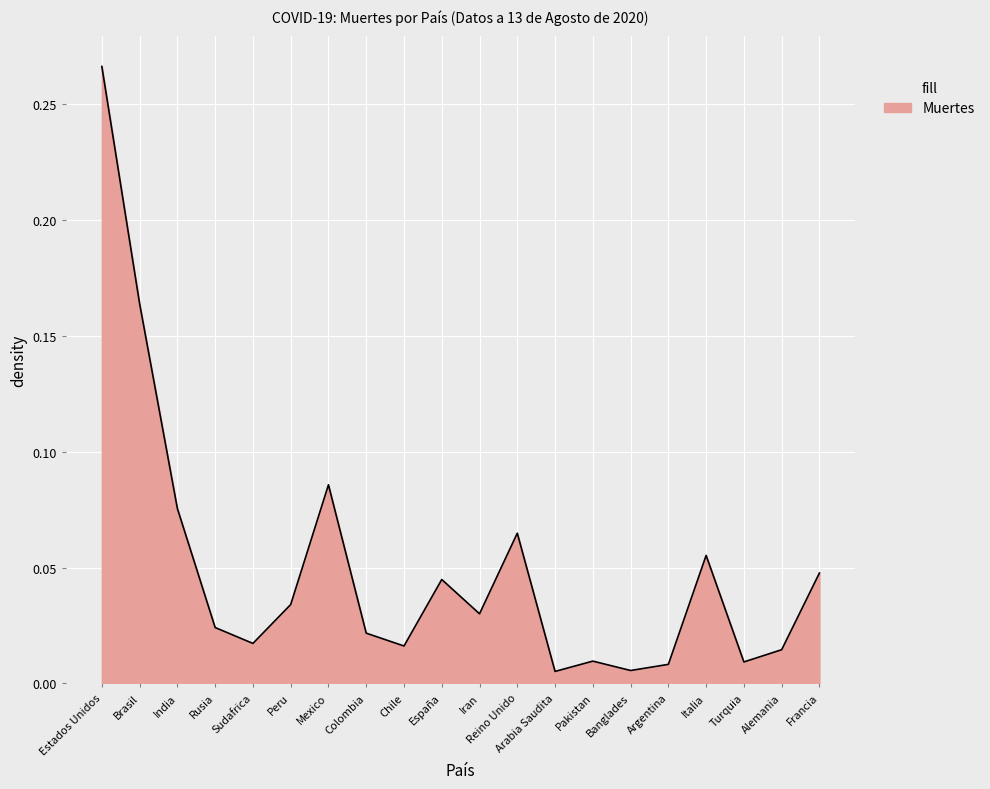

Where is the first local minimum?

Sudafrica